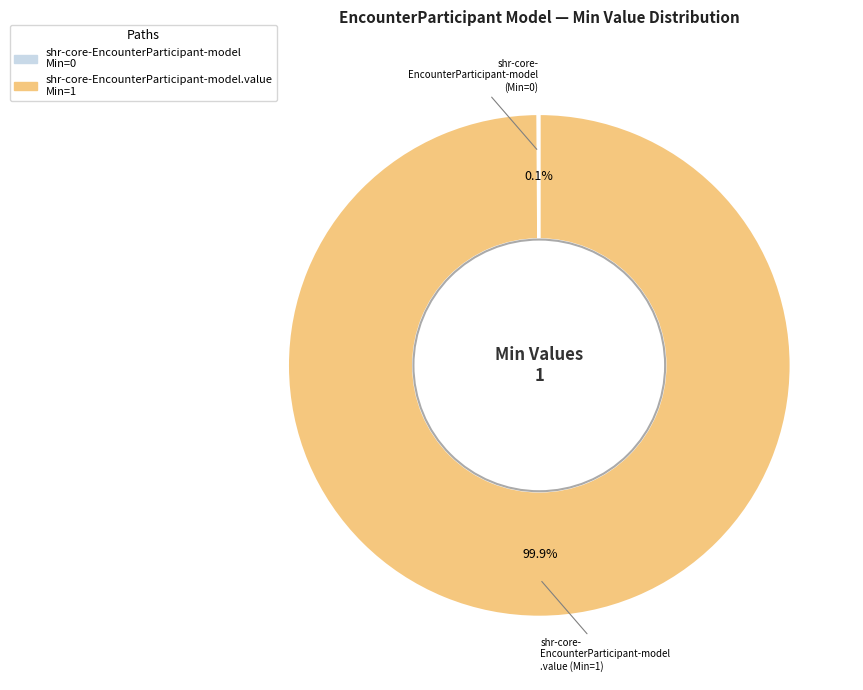

Is there any slice that represents more than half of the pie?

Yes